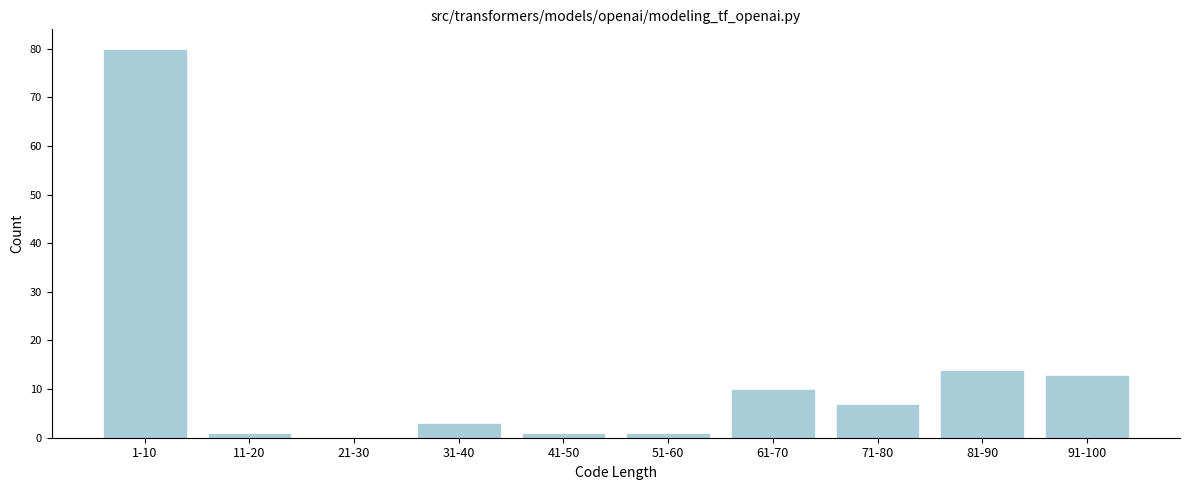

Reading right to left, what are all the values shown in this chart?

91-100=13	81-90=14	71-80=7	61-70=10	51-60=1	41-50=1	31-40=3	21-30=0	11-20=1	1-10=80